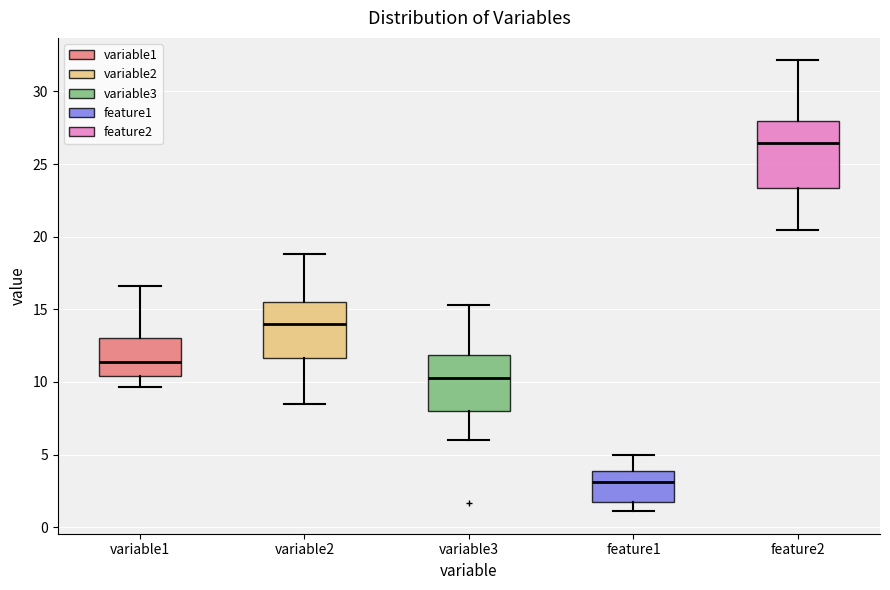

Which box's median line is the highest?

feature2